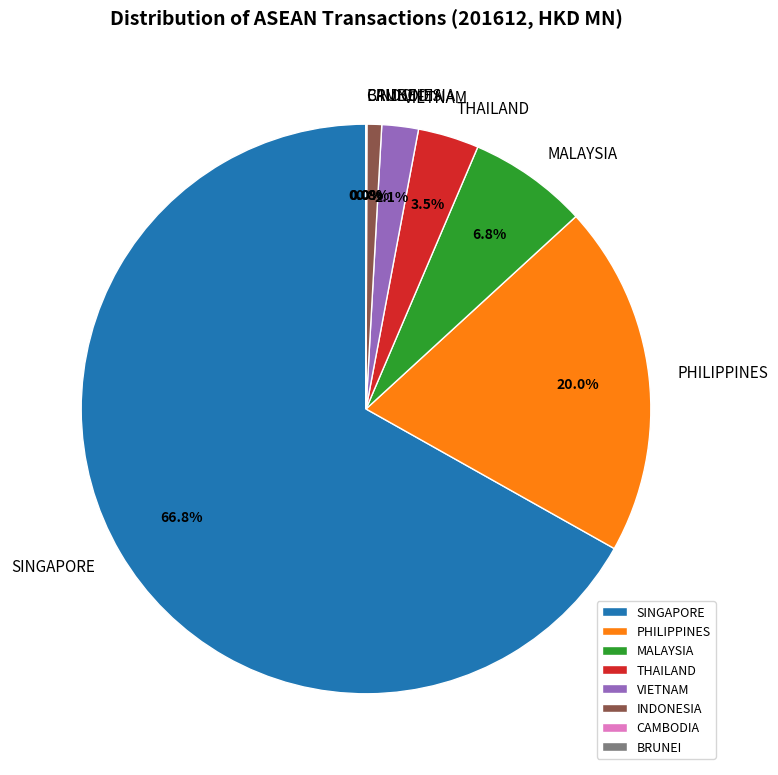

Between INDONESIA and PHILIPPINES, which is larger?

PHILIPPINES